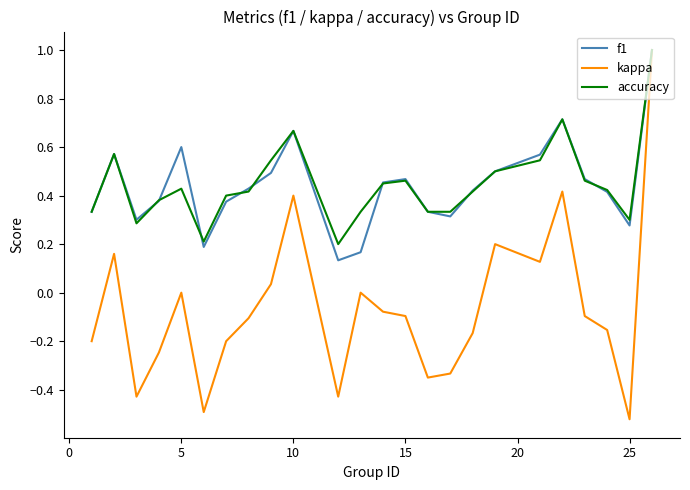

What is the maximum value shown in the chart?

1.0